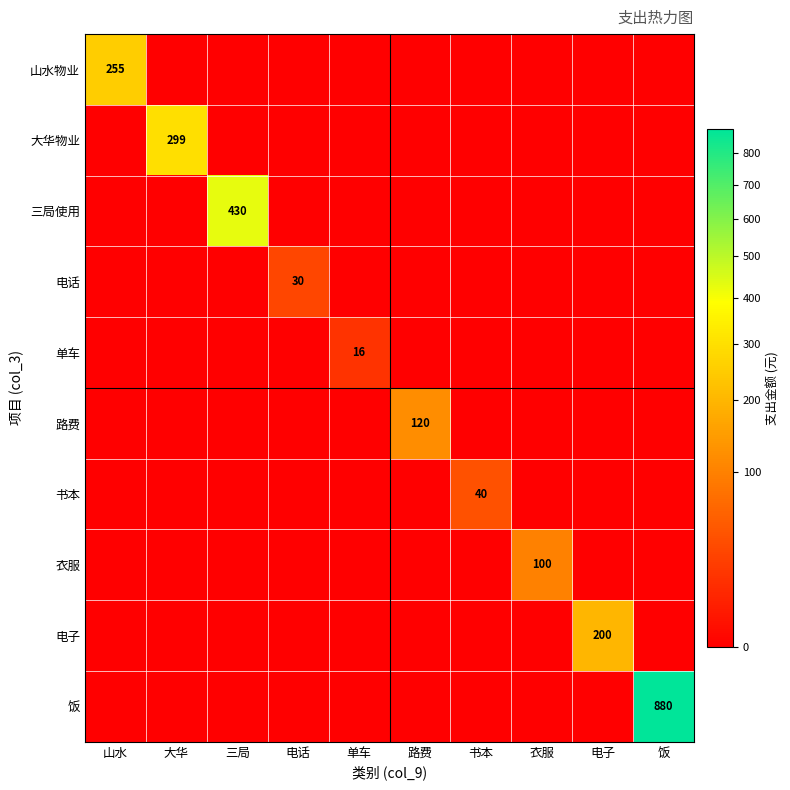

Is the value of 单车 at 衣服 greater than the value of 衣服 at 大华?

No